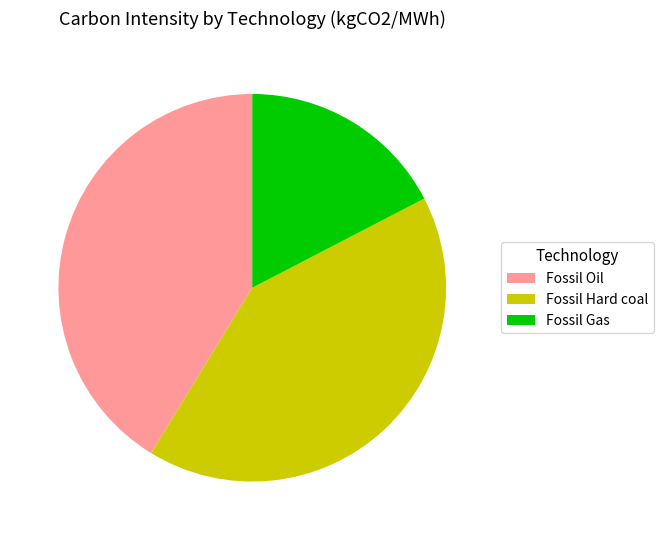

What is the ratio of the value at Fossil Gas to the value at Fossil Hard coal?

0.4